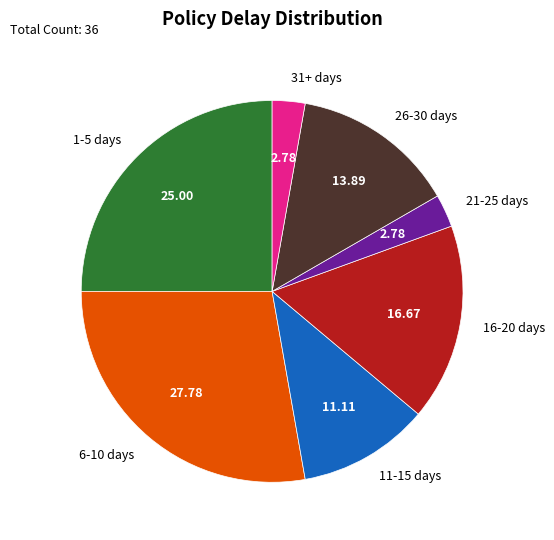

Is the sum of 16-20 days and 1-5 days greater than half?

No